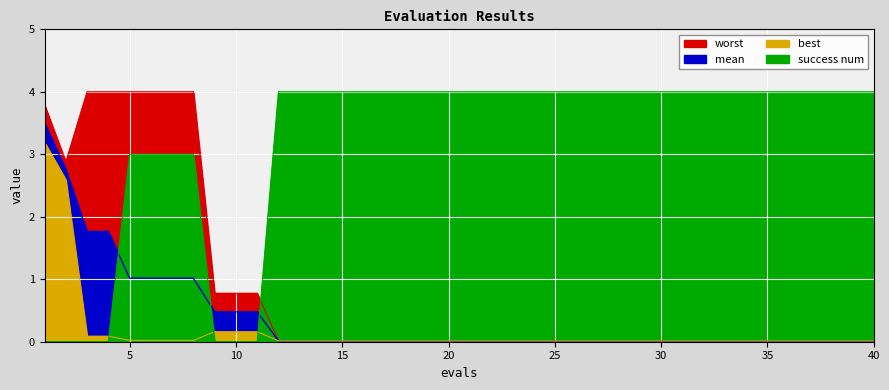

How many data points in success num are less than 4?

11